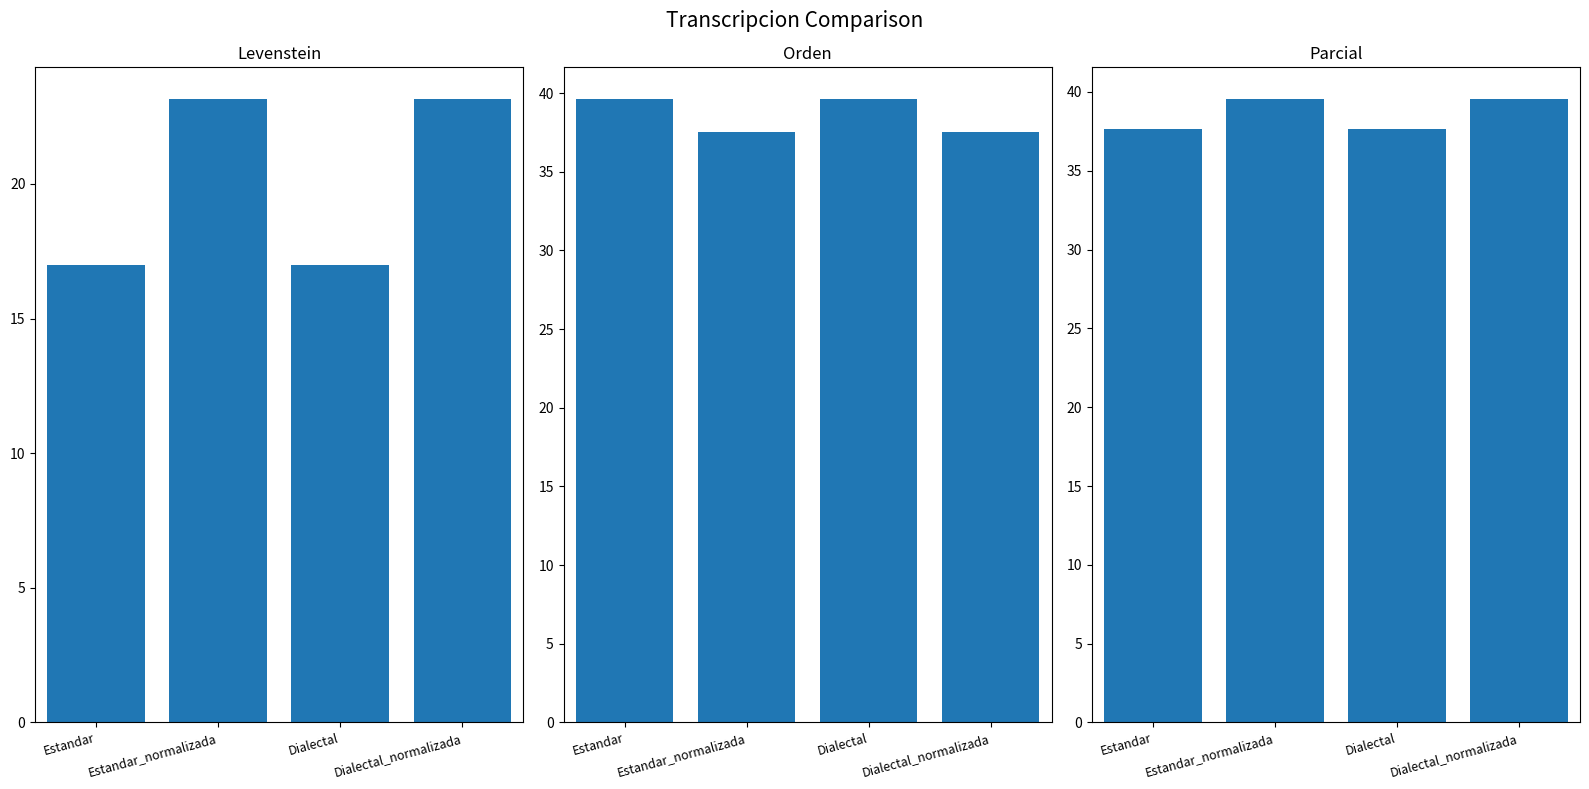

What is the total value across all series at Dialectal_normalizada?

100.3